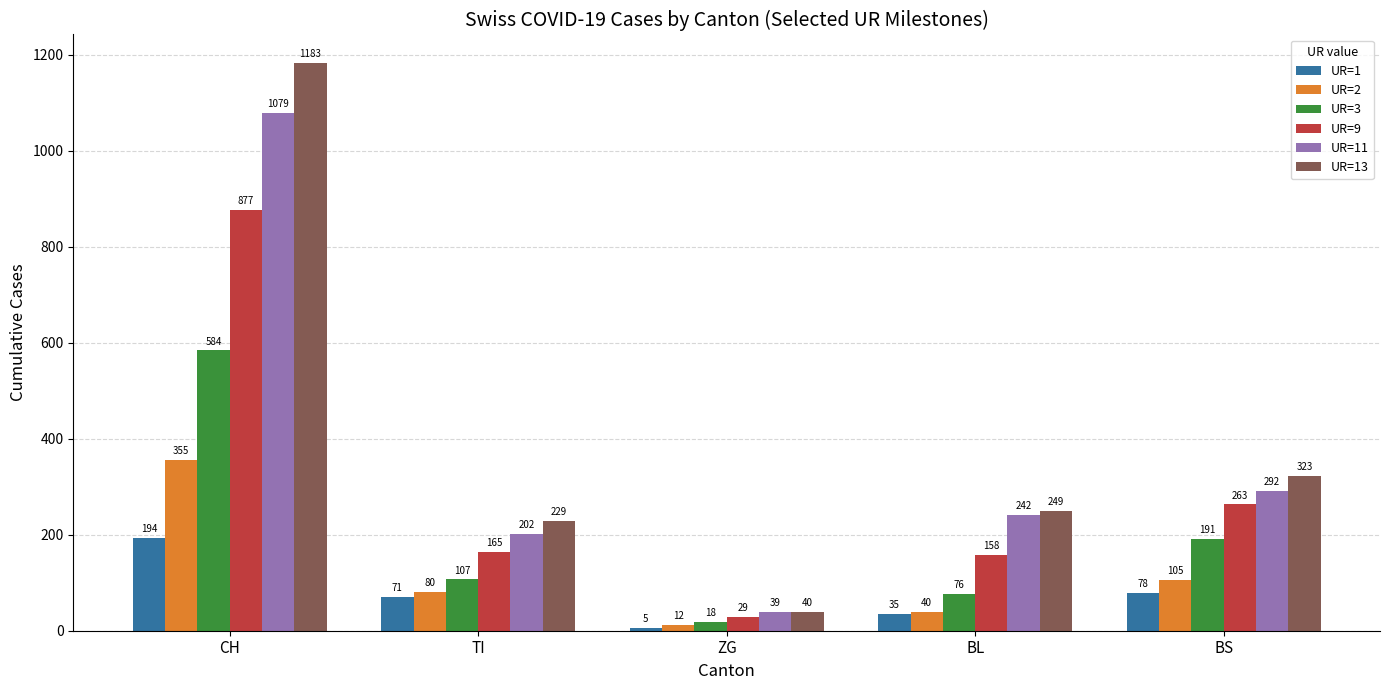

Which series changed the most between CH and BS?

UR=13